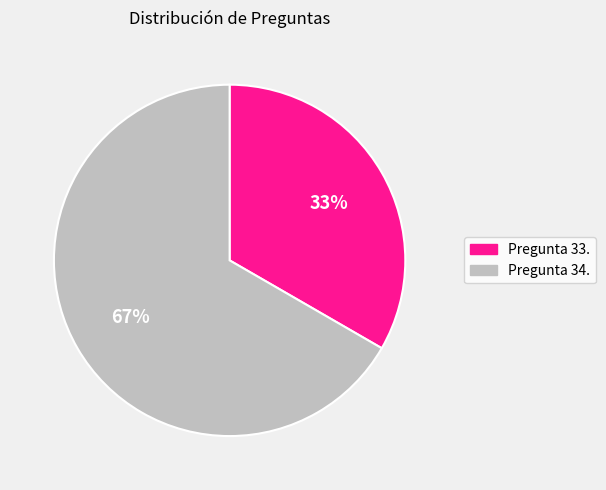

Rank the categories by value from highest to lowest.

Pregunta 34., Pregunta 33.